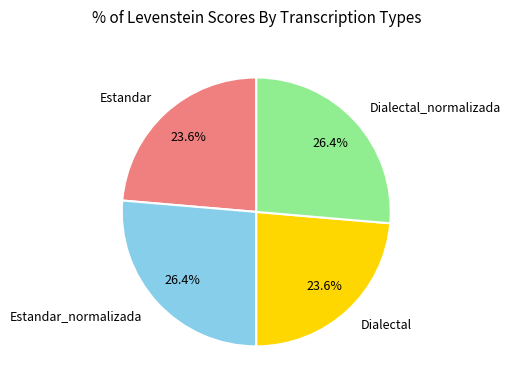

Does Dialectal represent more than half of the total?

No